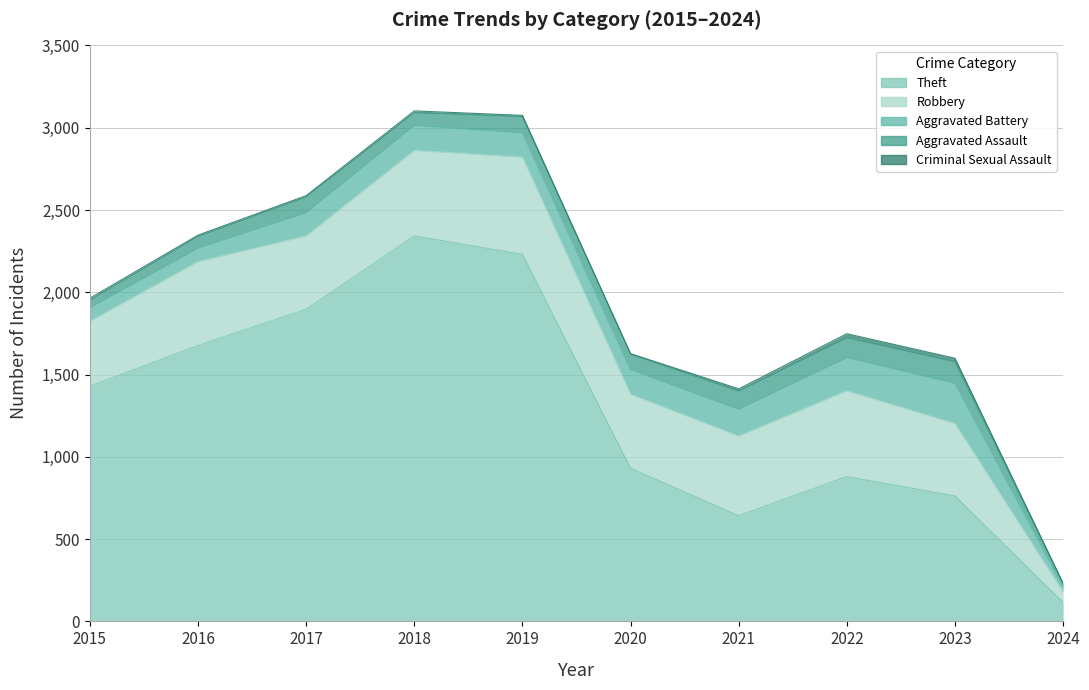

True or false: Theft has more than 2 interior local peaks.

False